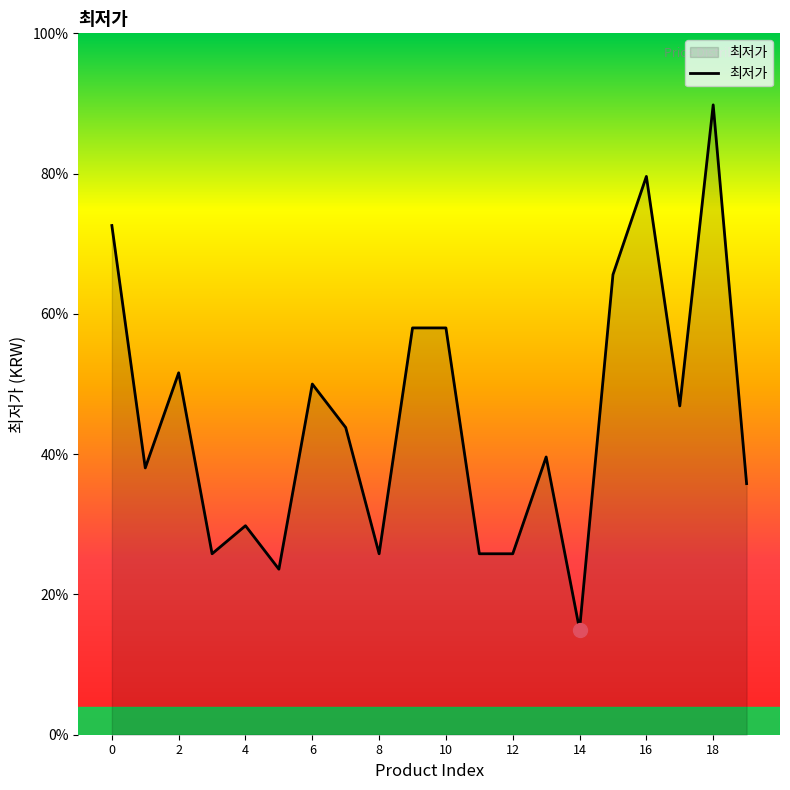

What is the minimum value shown in the chart?

7500